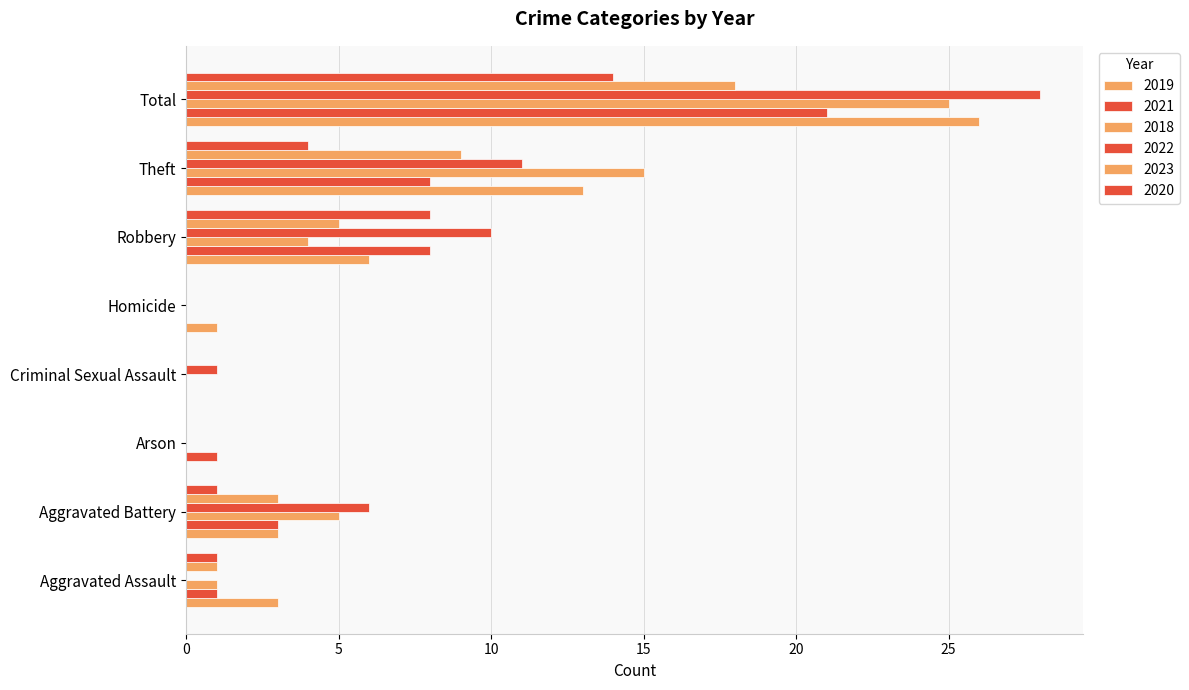

Is it true that 2019 equals 3 at Robbery?

False